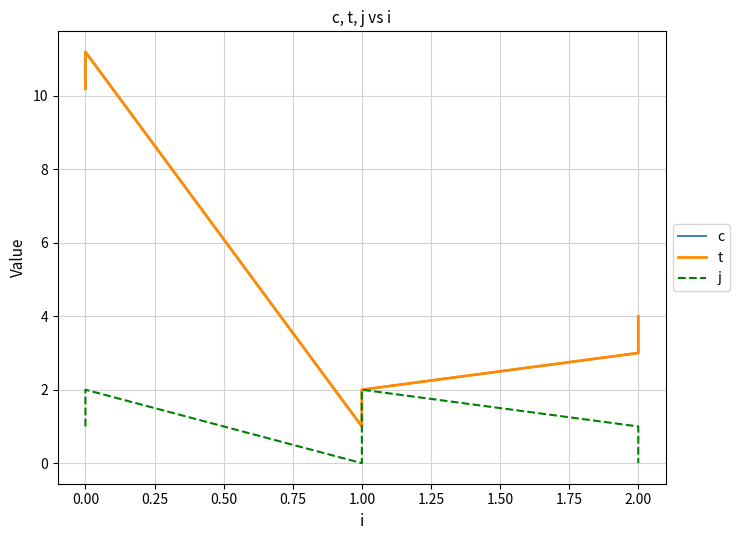

Which series has the largest range (max minus min)?

c